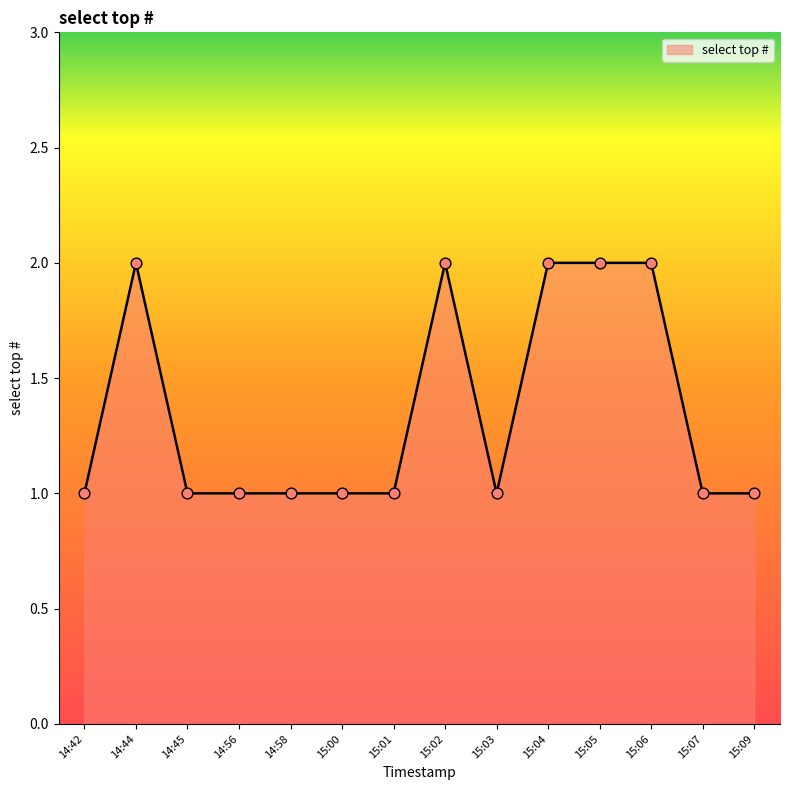

Approximately how many times larger is the value at 15:06 compared to 15:04?

1.0